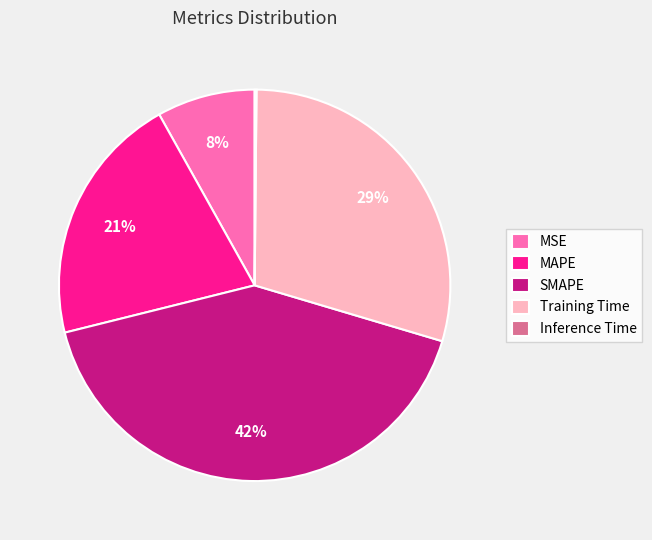

Which slice is the largest?

SMAPE